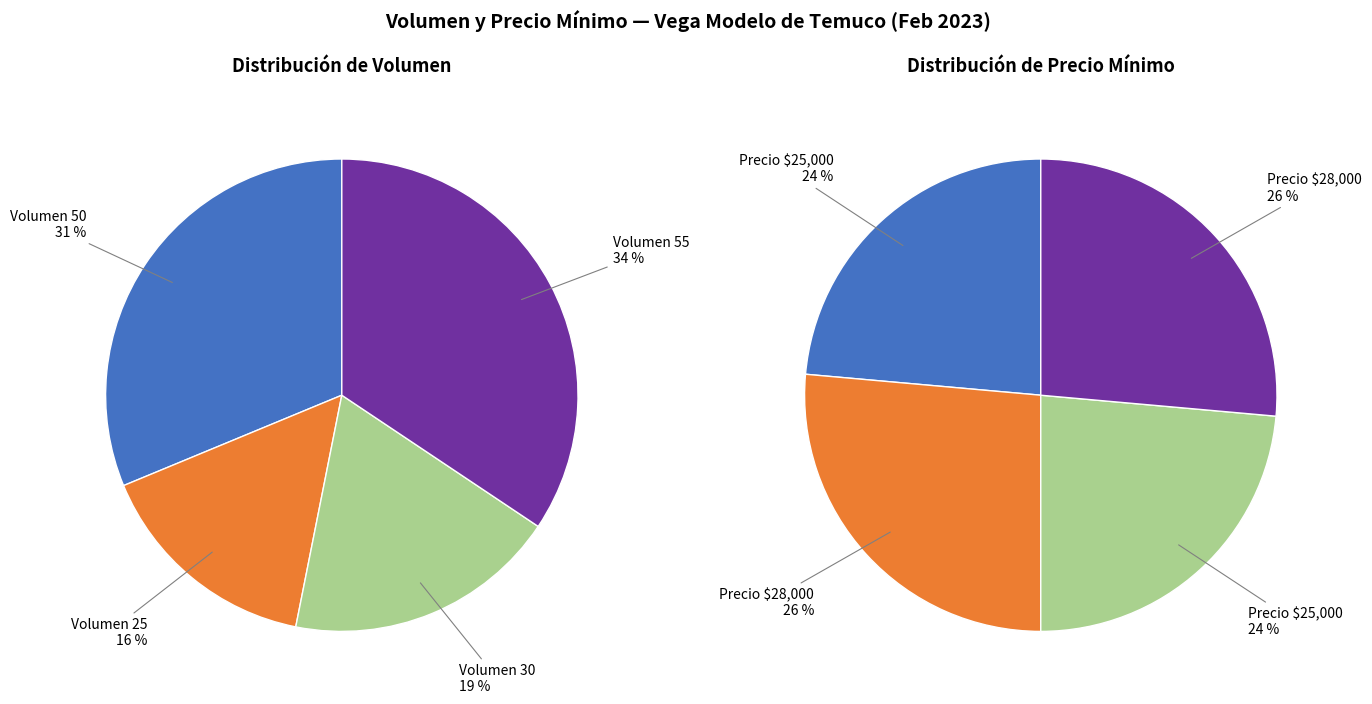

How many segments does this pie chart have?

4